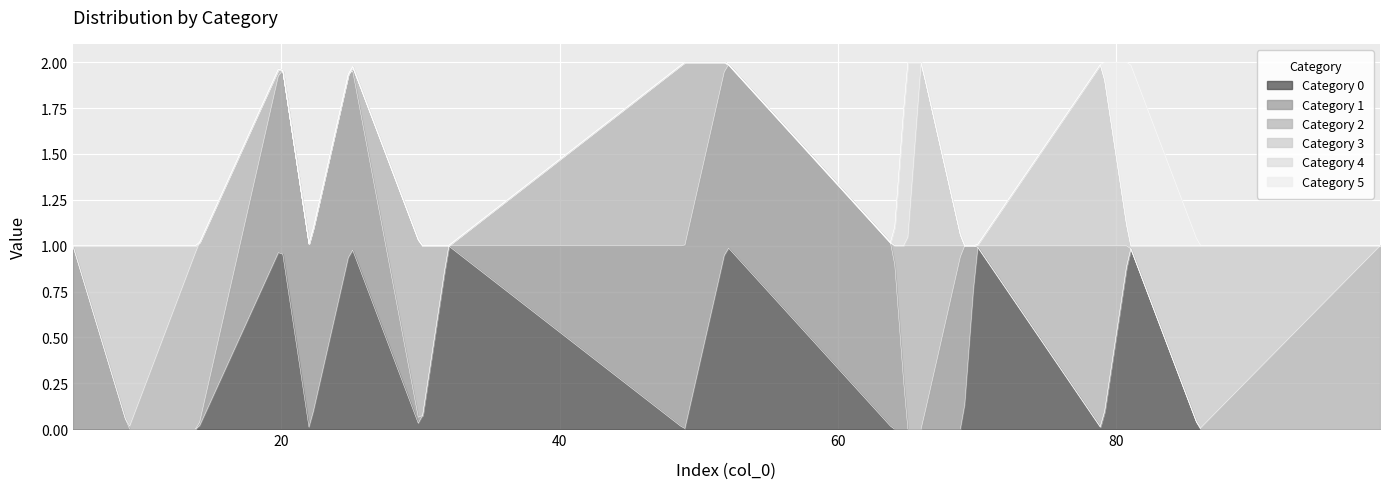

True or false: 4 and 0 intersect in this chart.

False